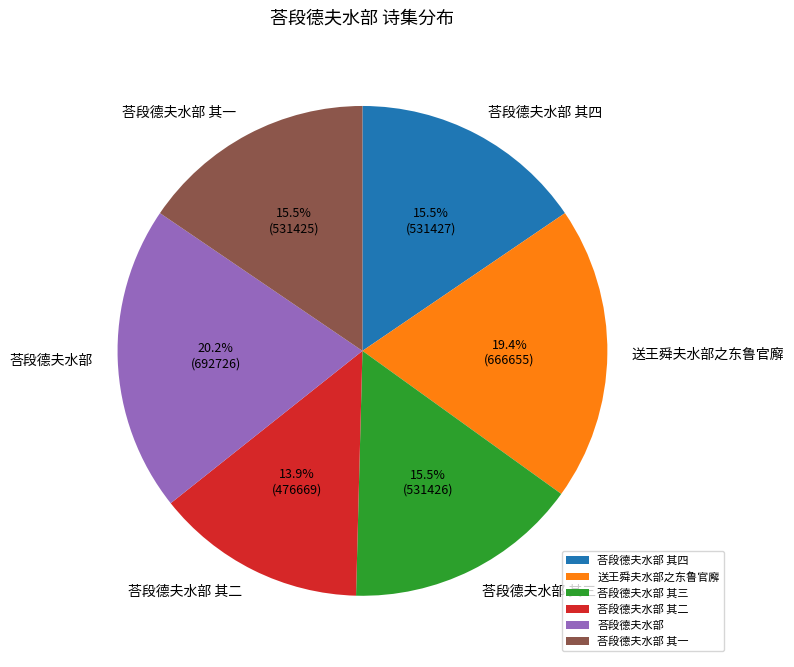

To the nearest percent, what portion does 荅段德夫水部 represent?

20%